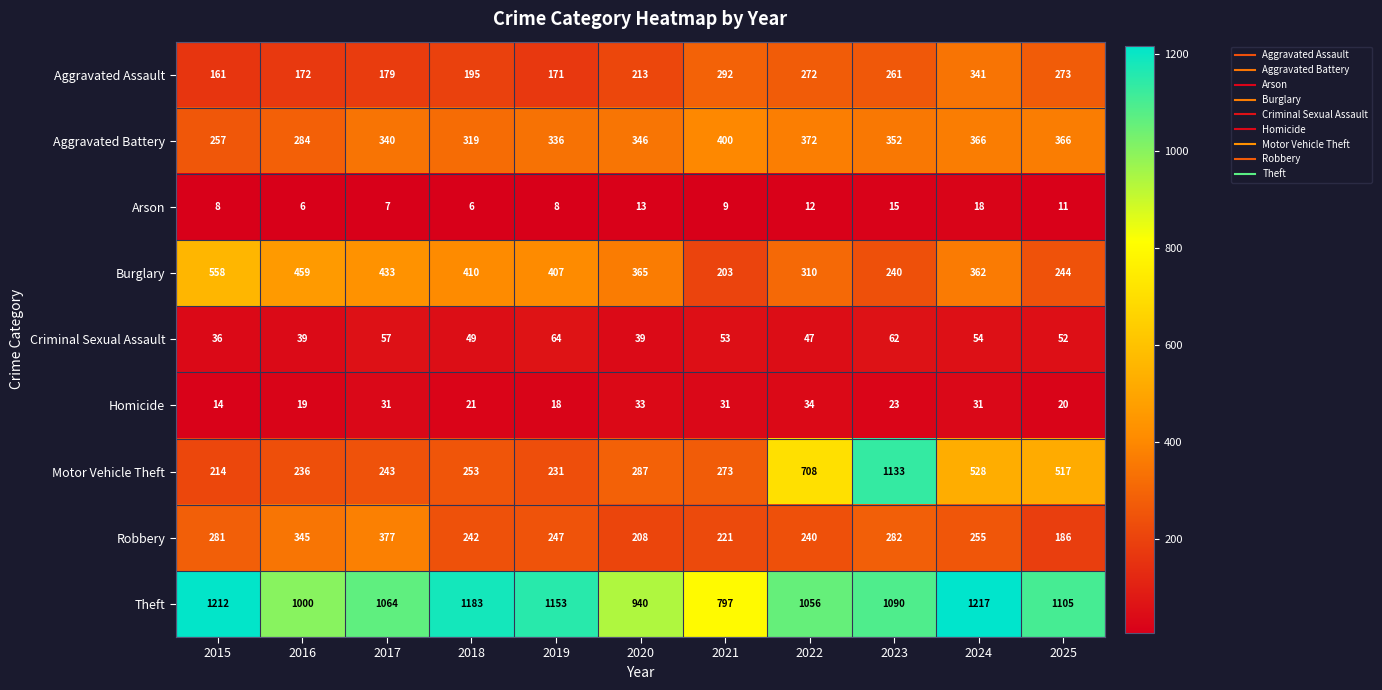

What is the maximum value shown in the chart?

1217